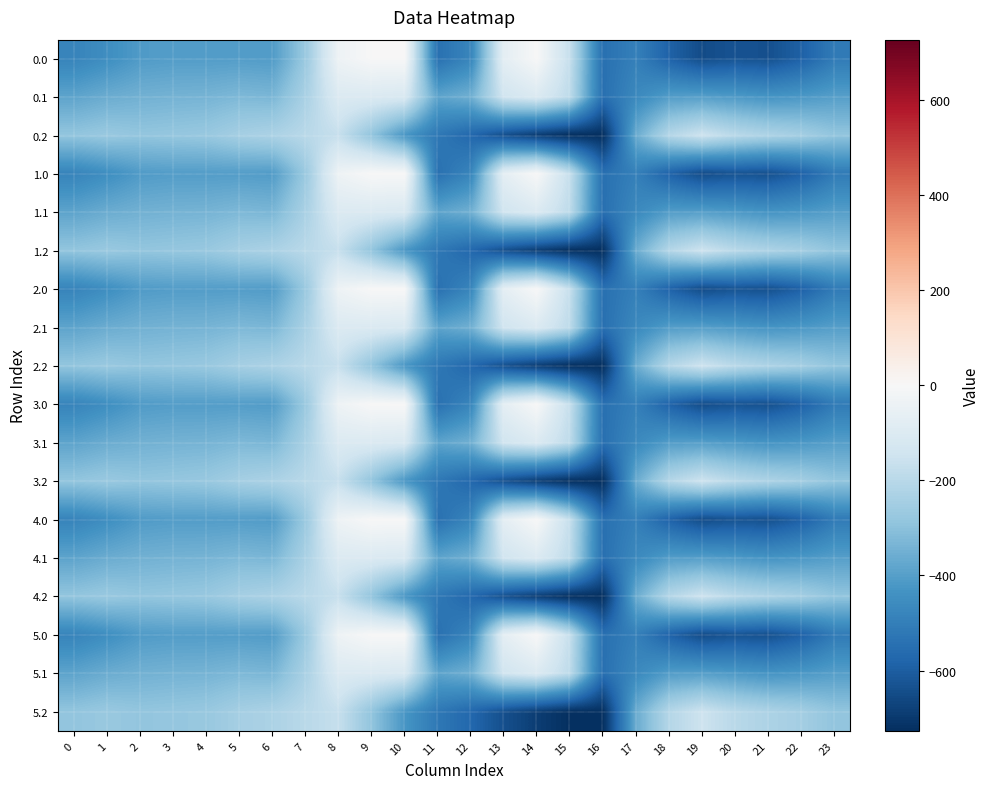

How many categories are shown in the chart?

24